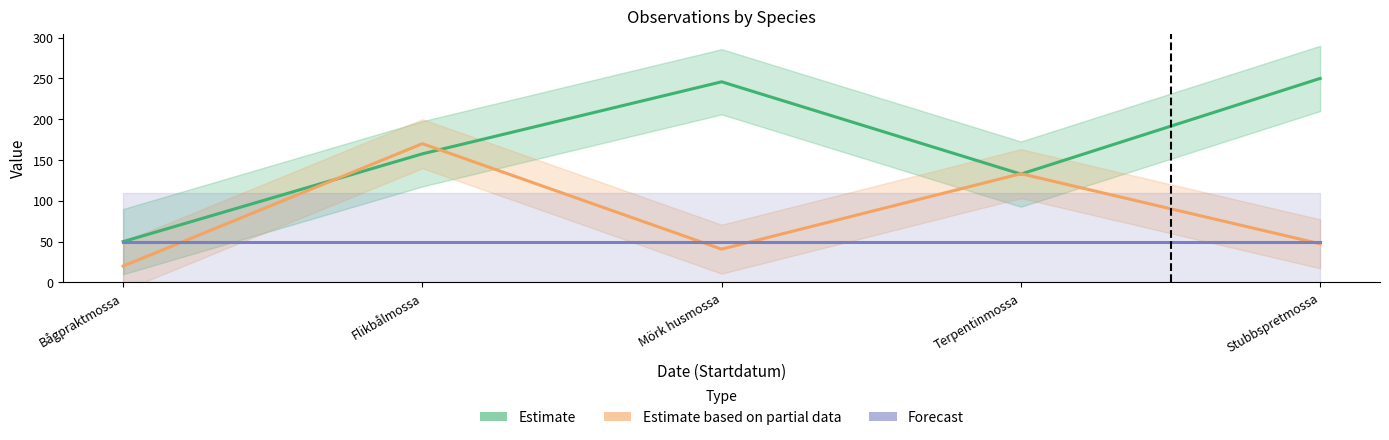

Is the value of Estimate at Bågpraktmossa greater than the value of Forecast at Terpentinmossa?

No